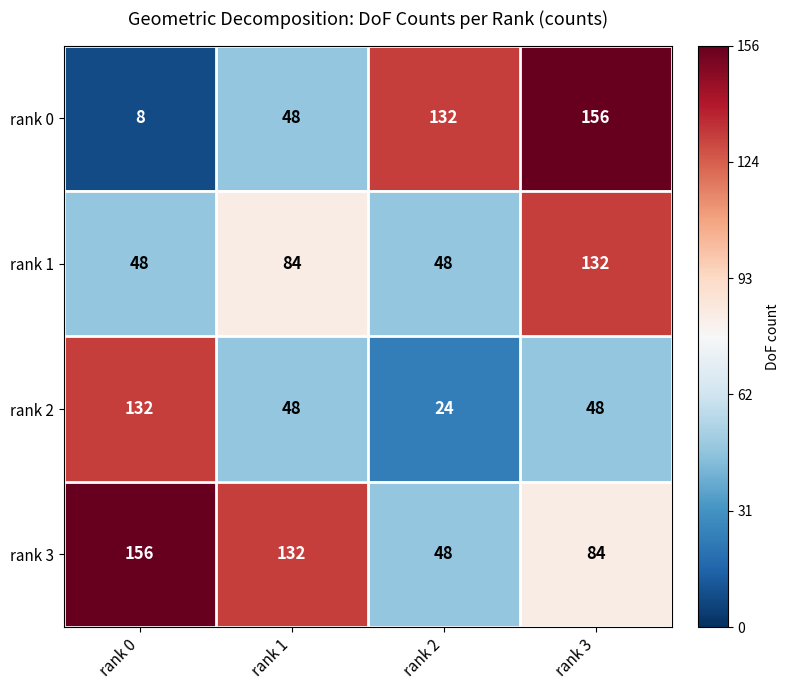

At how many categories does at least one series exceed 70?

4